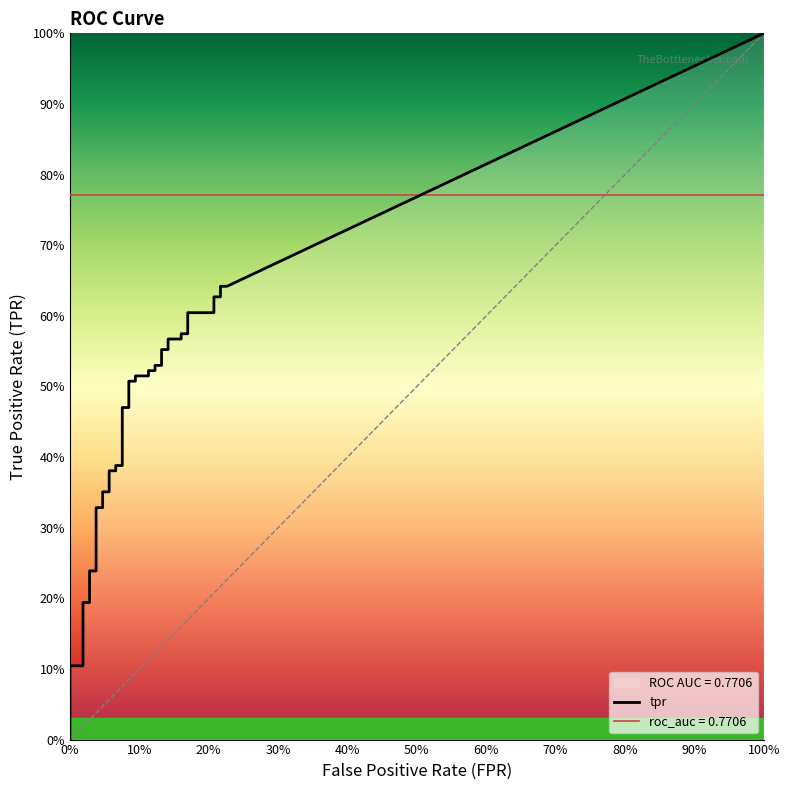

True or false: fpr and tpr intersect in this chart.

False